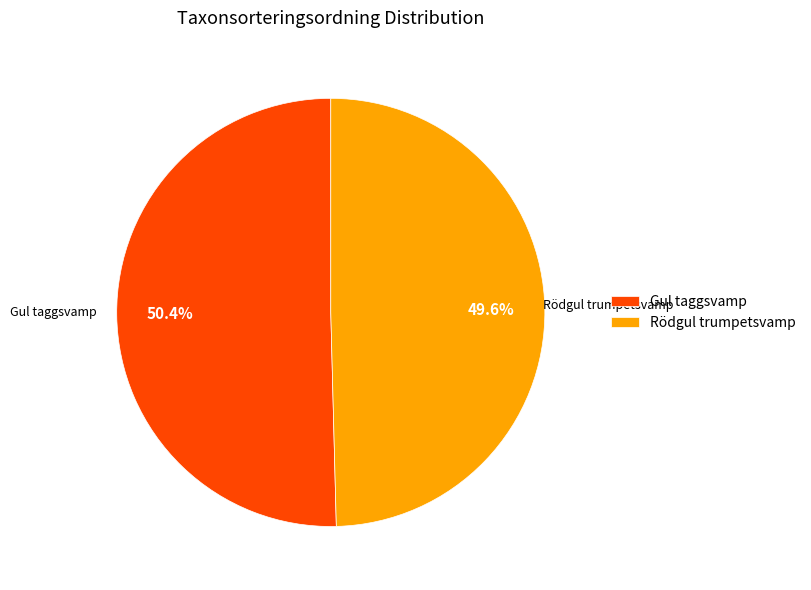

To the nearest percent, what portion does Rödgul trumpetsvamp represent?

50%